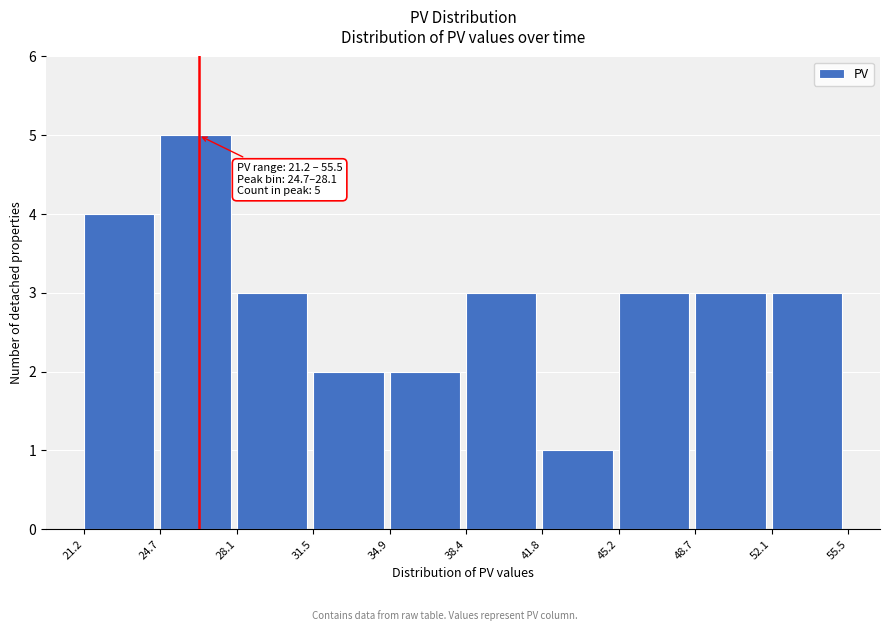

Which range on the x-axis has the tallest bar?

24.7 to 28.1